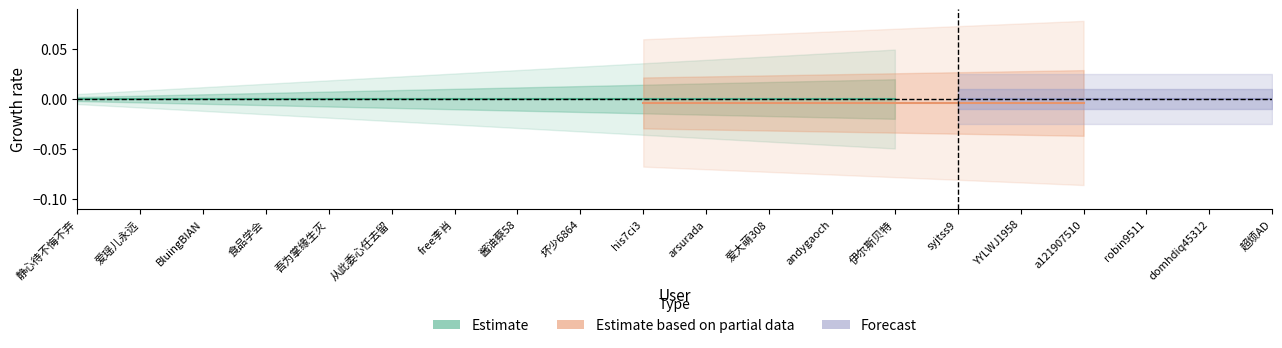

True or false: Forecast and Estimate cross at least once.

False